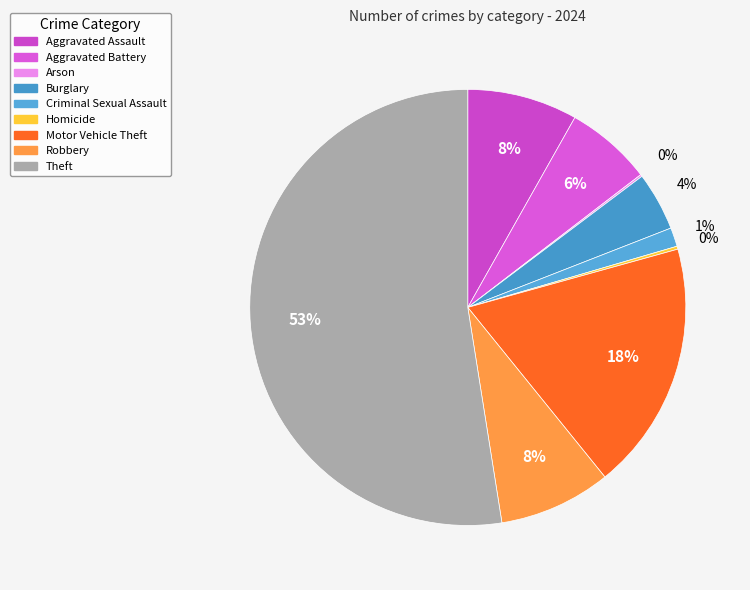

What is the total percentage of Robbery and Motor Vehicle Theft?

26.8%